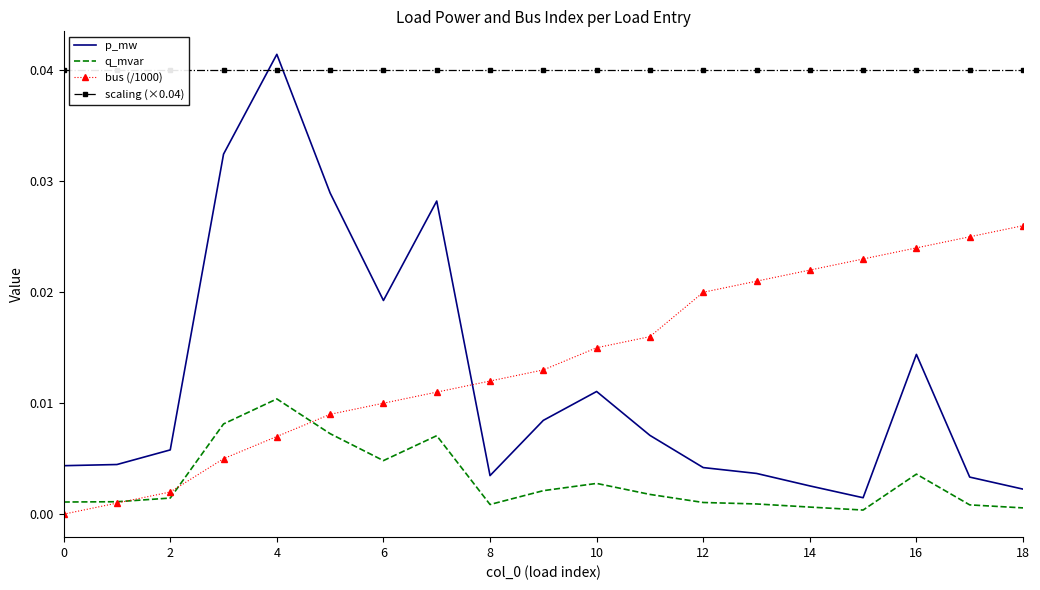

Which series has the largest range (max minus min)?

p_mw